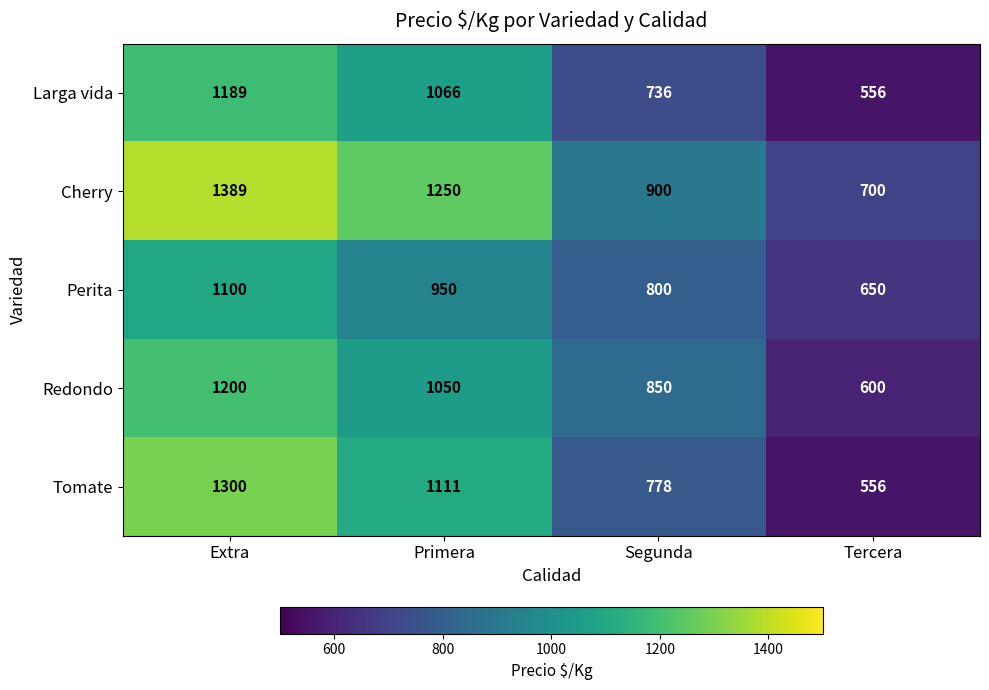

Rank the series at Segunda from highest to lowest value.

Cherry, Redondo, Perita, Tomate, Larga vida